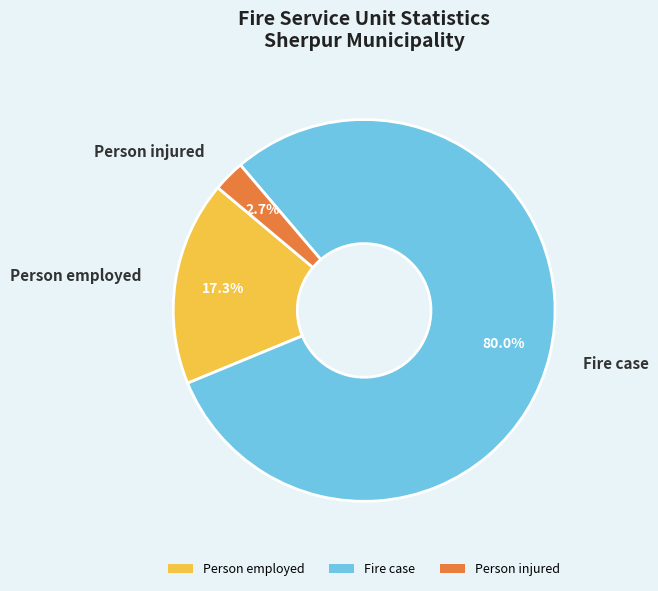

What percentage do Person injured and Fire case together represent?

82.7%